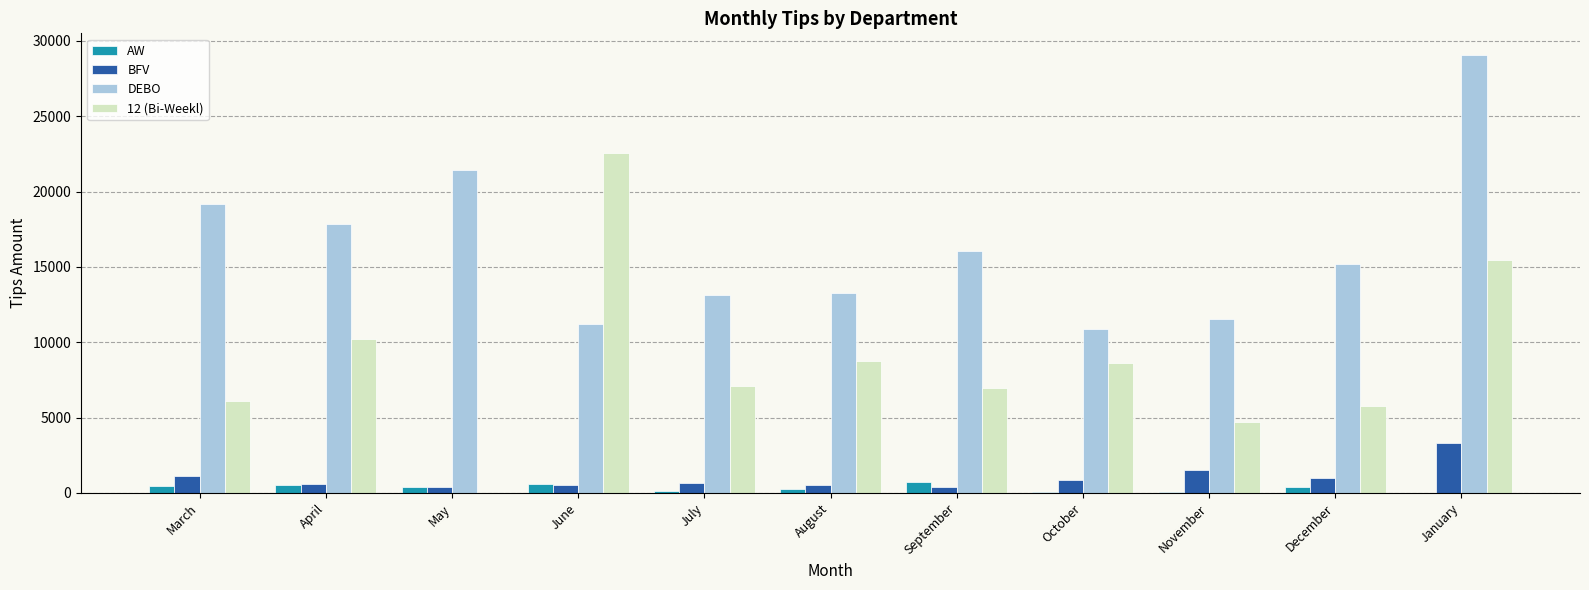

What is the sum of all DEBO values?

178814.5